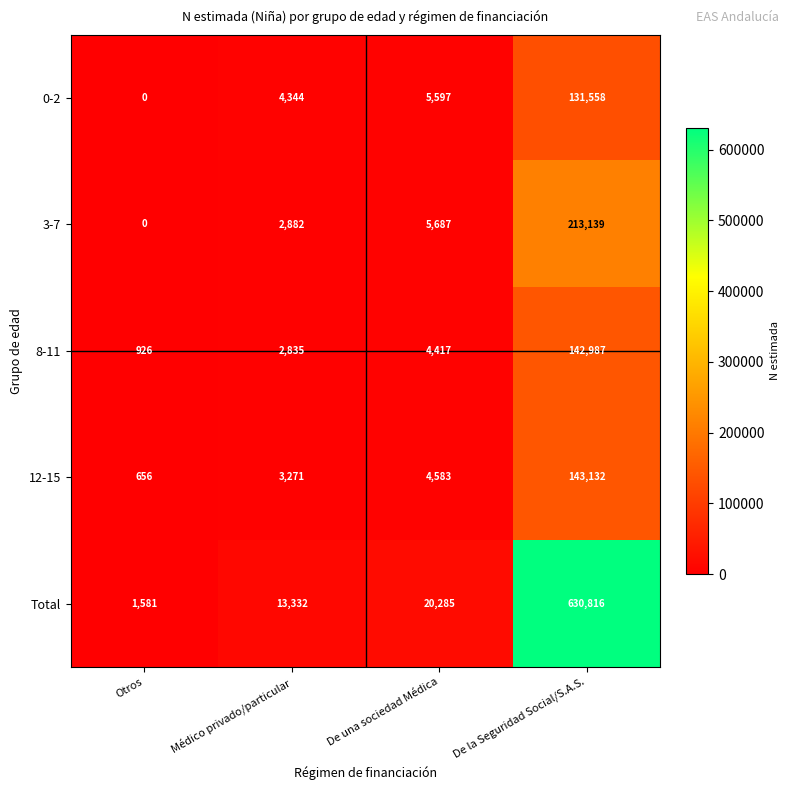

At how many categories does at least one series exceed 47792?

1